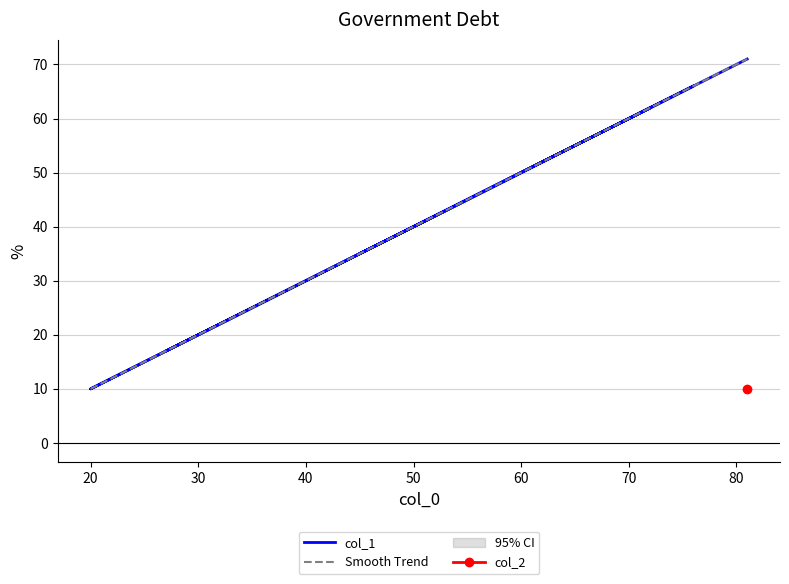

Reading left to right, list all the values displayed in this chart.

81=71	45=35	76=66	20=10	72=62	27=17